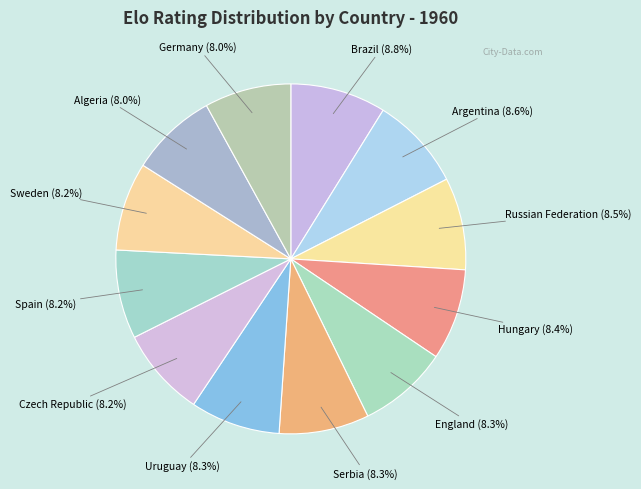

The Algeria slice represents 8% of the pie. True or false?

True